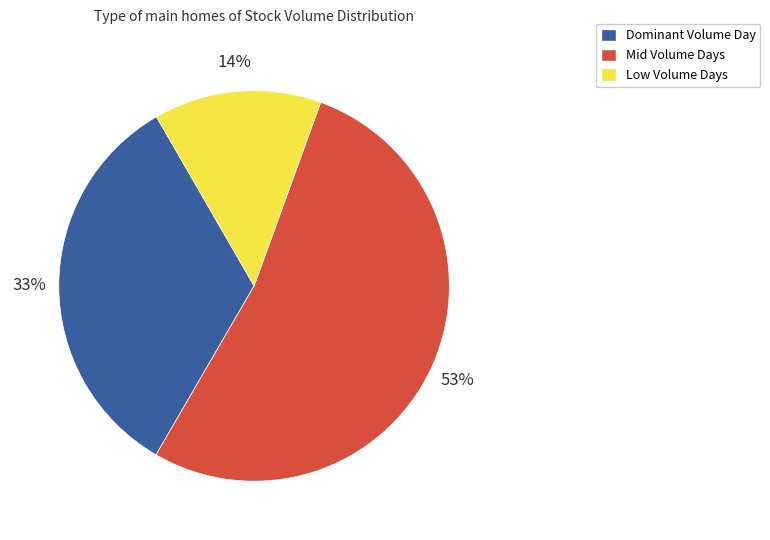

What is the smallest slice in the pie chart?

Low Volume Days